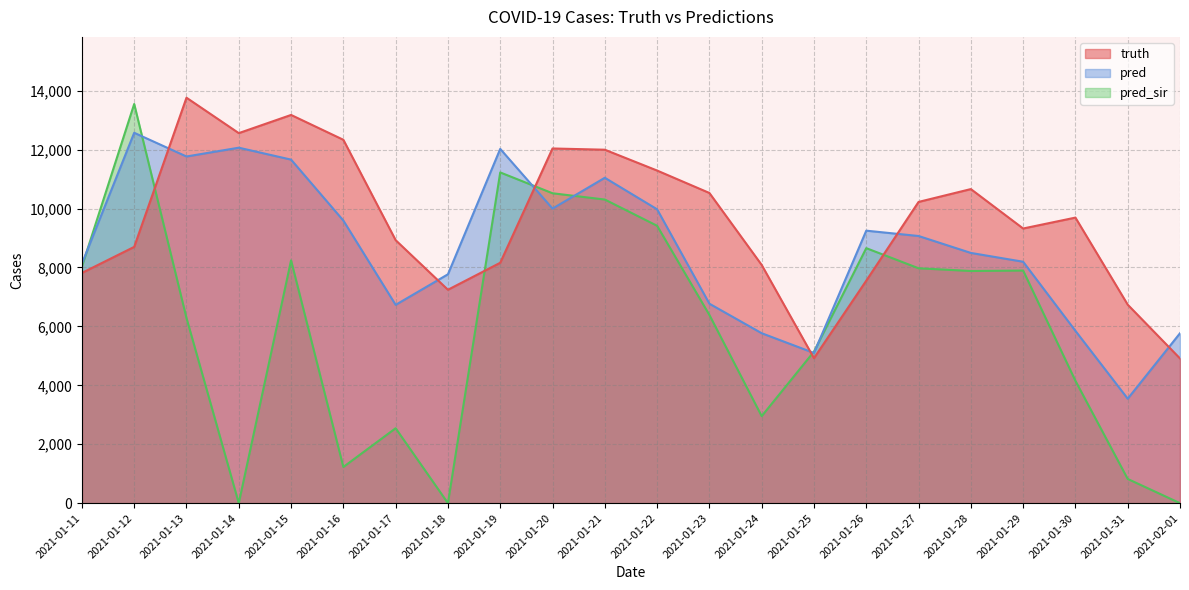

Rank the categories by pred_sir value from highest to lowest.

2021-01-12, 2021-01-19, 2021-01-20, 2021-01-21, 2021-01-22, 2021-01-26, 2021-01-15, 2021-01-11, 2021-01-27, 2021-01-29, 2021-01-28, 2021-01-23, 2021-01-13, 2021-01-25, 2021-01-30, 2021-01-24, 2021-01-17, 2021-01-16, 2021-01-31, 2021-01-14, 2021-01-18, 2021-02-01